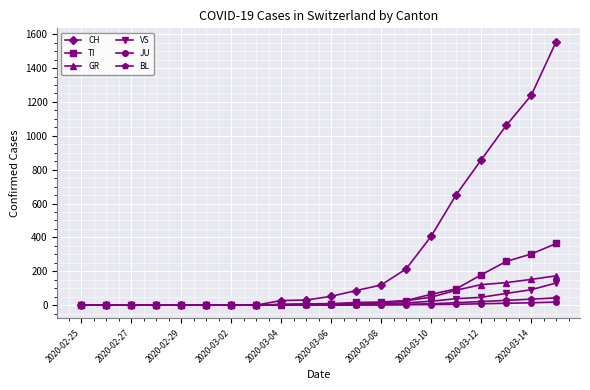

What is the maximum value for BL?

43